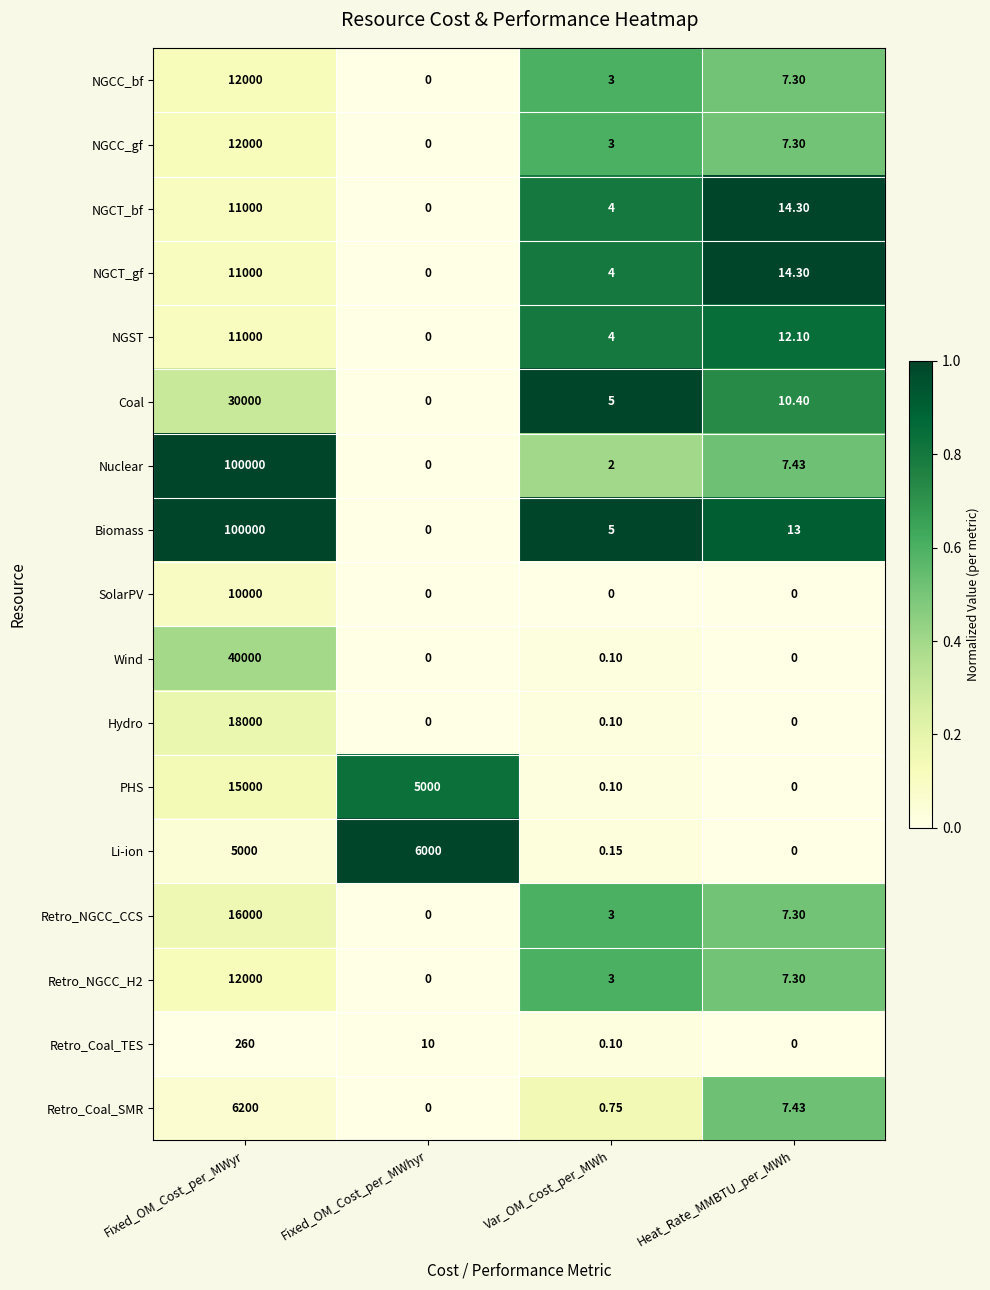

Between Fixed_OM_Cost_per_MWyr and Heat_Rate_MMBTU_per_MWh, which series saw the biggest shift?

Nuclear